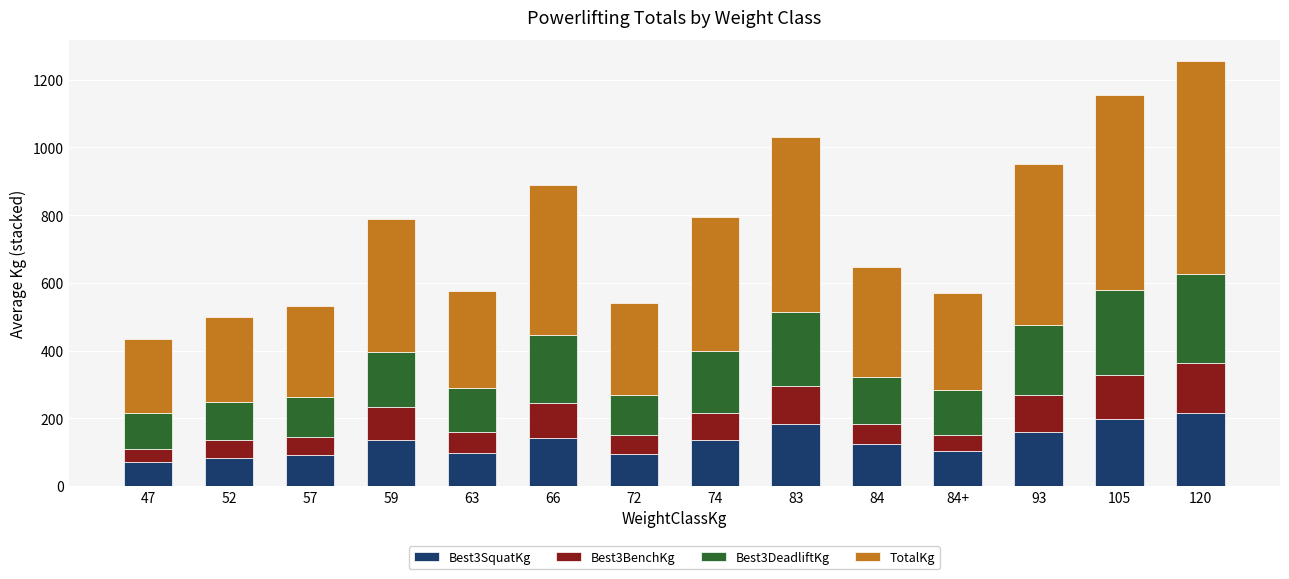

What is the sum of all Best3SquatKg values?

1839.9